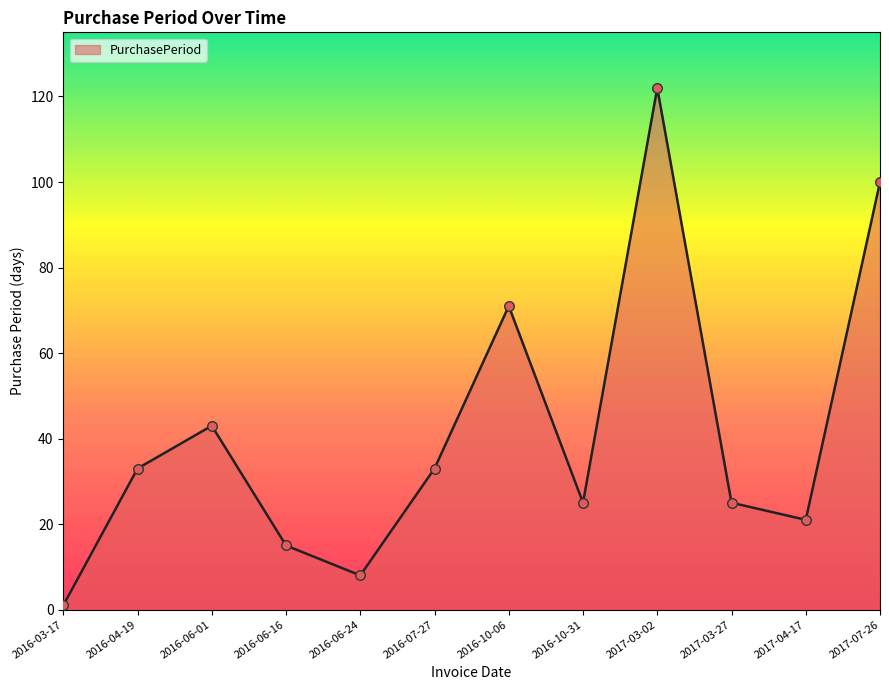

Approximately how many times larger is the value at 2016-06-16 compared to 2017-03-27?

0.6